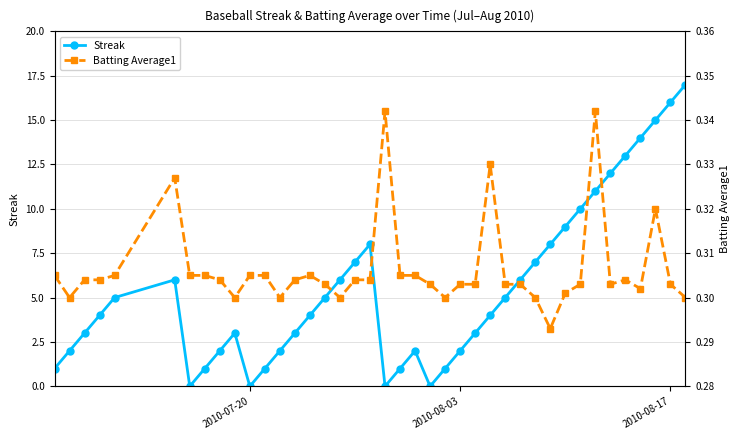

List the series in order of their peak value, highest first.

Streak, Batting Average1